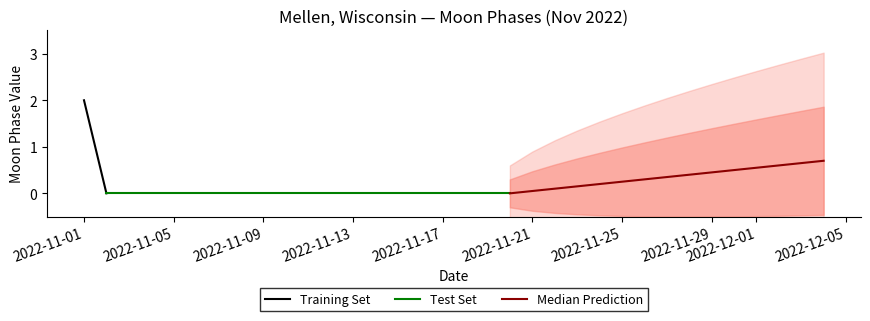

True or false: the data has more than 2 interior local peaks.

False